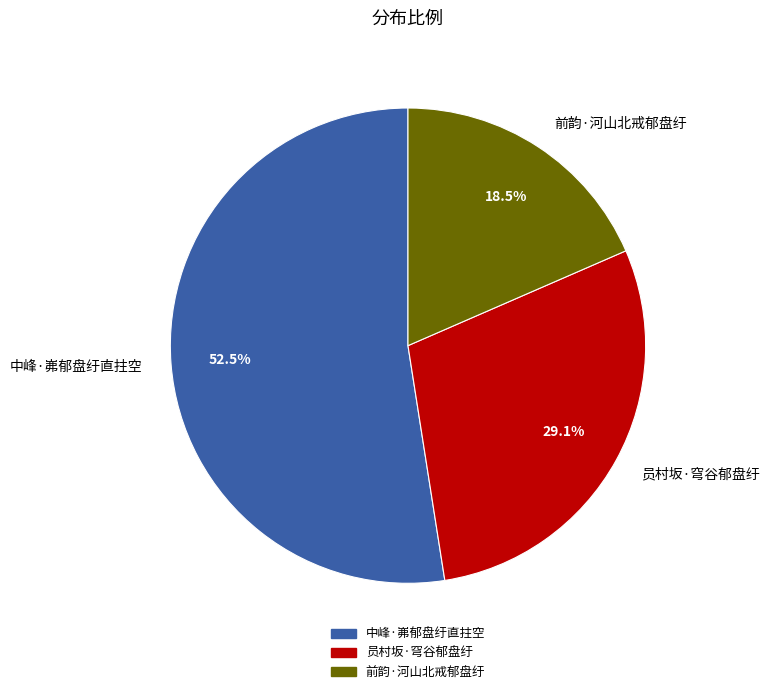

To the nearest percent, what is the combined percentage of 中峰·岪郁盘纡直拄空 and 前韵·河山北戒郁盘纡?

71%